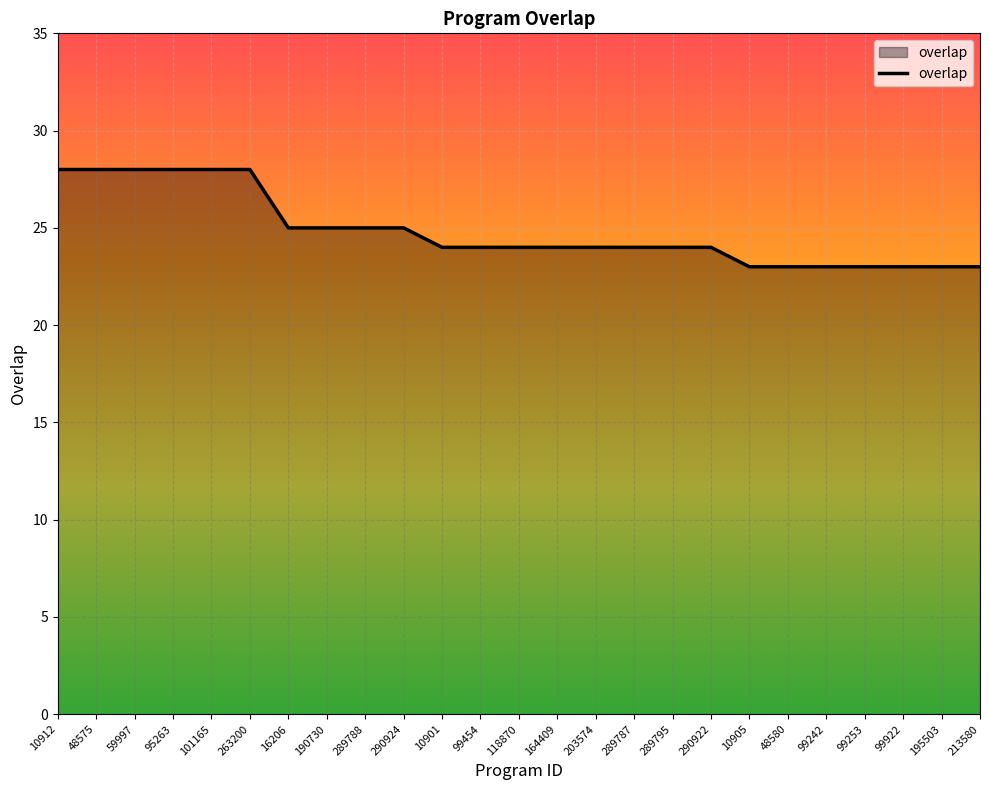

What is the smallest value displayed?

23